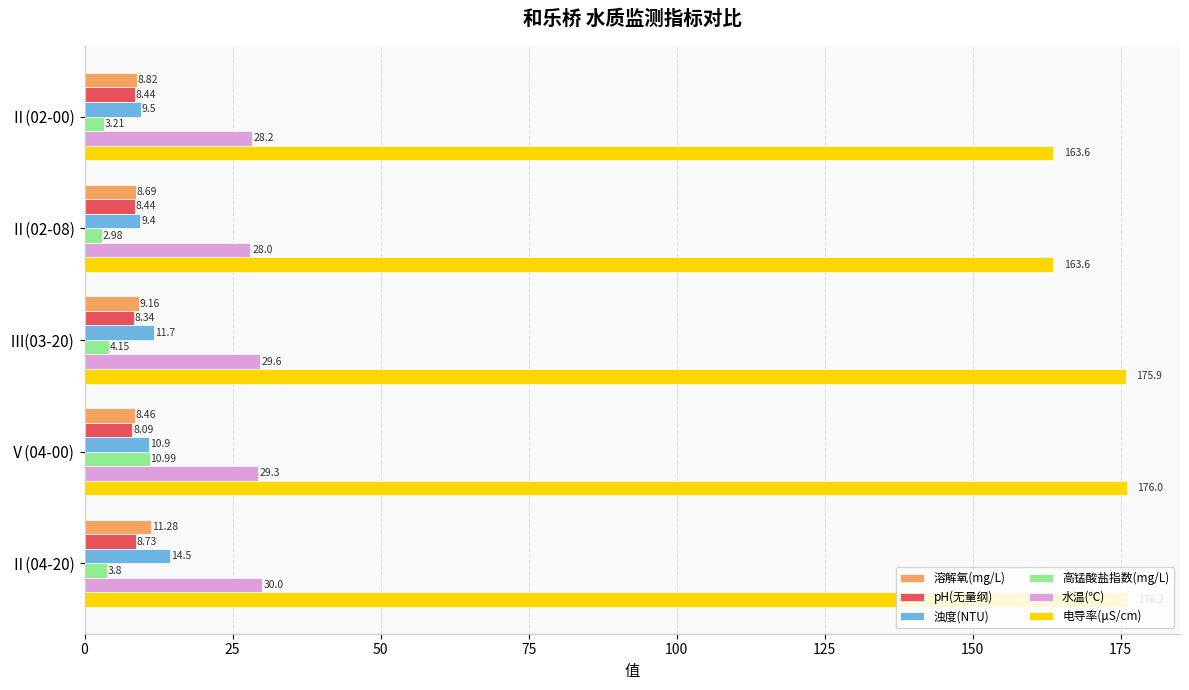

What is the difference between the maximum and second lowest values in the pH(无量纲) series?

0.4